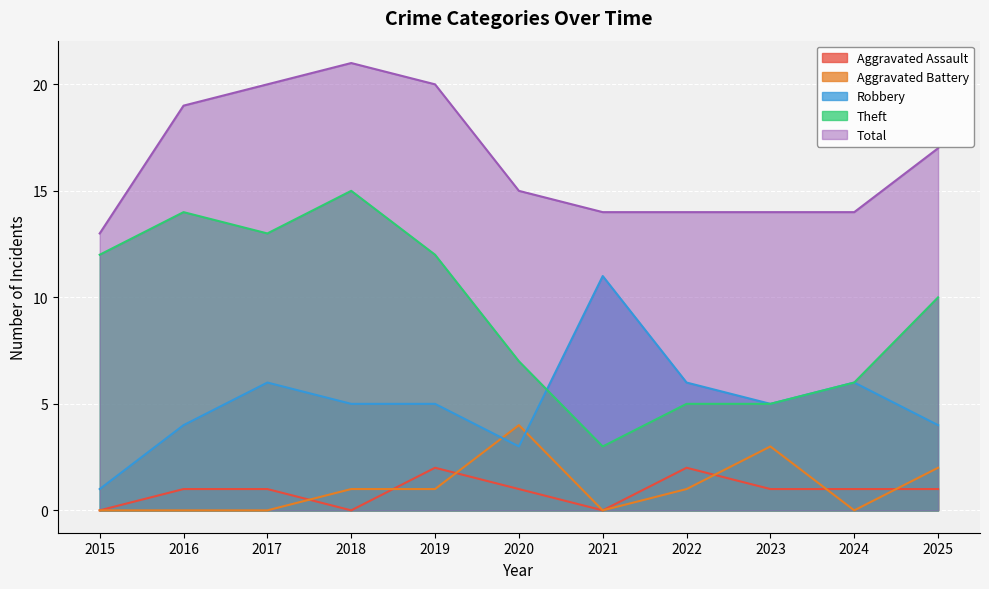

At how many categories does at least one series exceed 9?

11